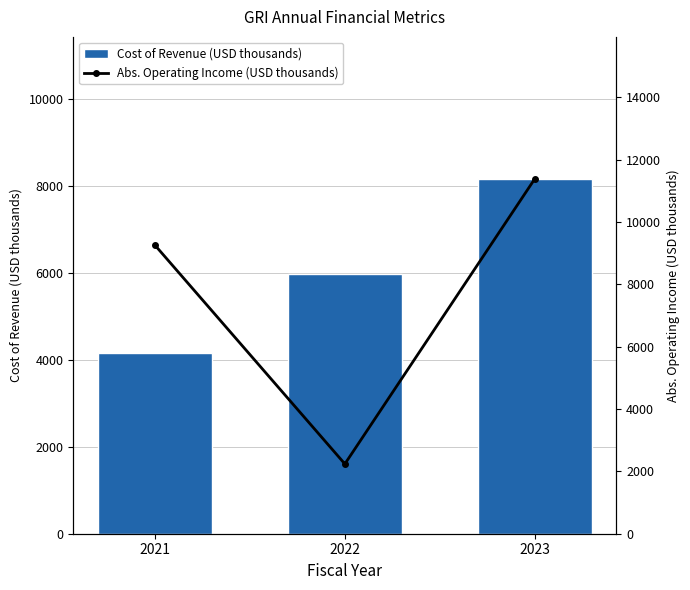

What is the average value of the Cost of Revenue (USD thousands) series?

6088